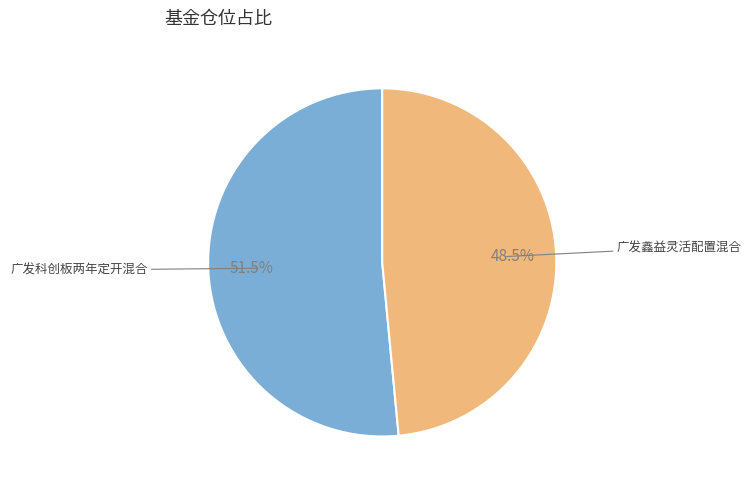

Does any single category account for the majority?

Yes